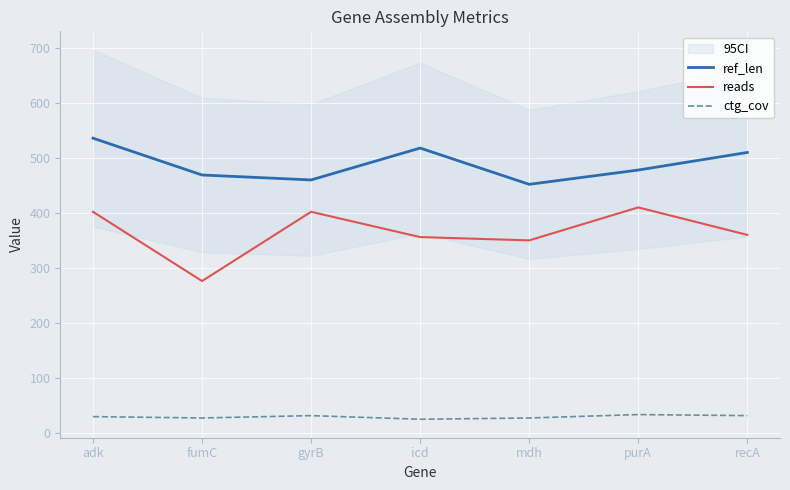

What position from the left is icd?

4